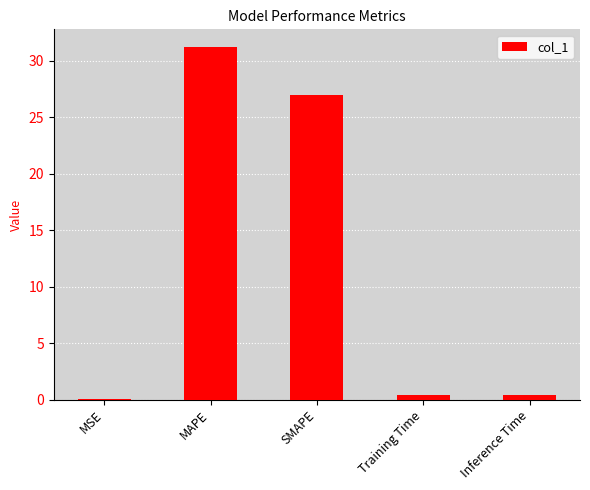

What is the greatest value displayed?

31.2